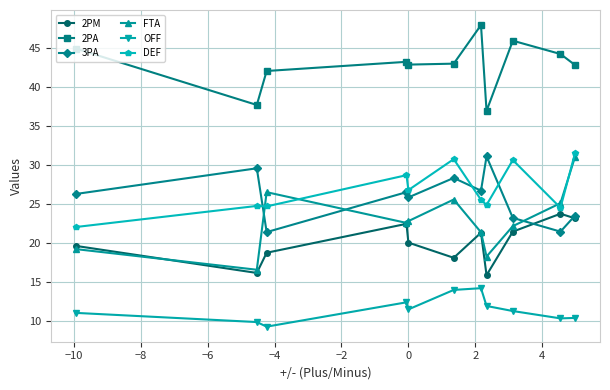

In 3PA, how many points are higher than both neighbors (excluding endpoints)?

4